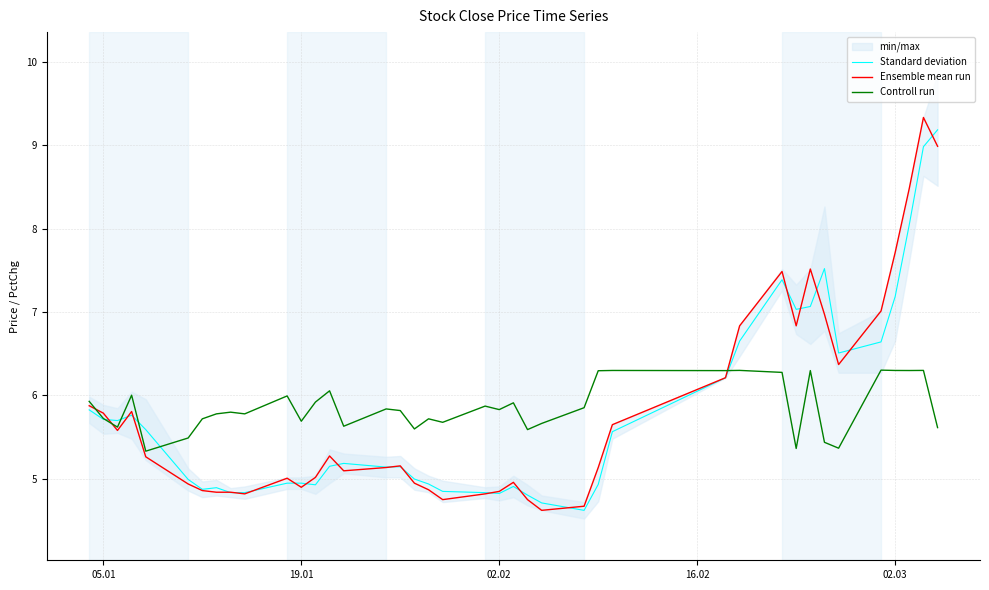

What is the minimum value for Standard deviation?

4.6